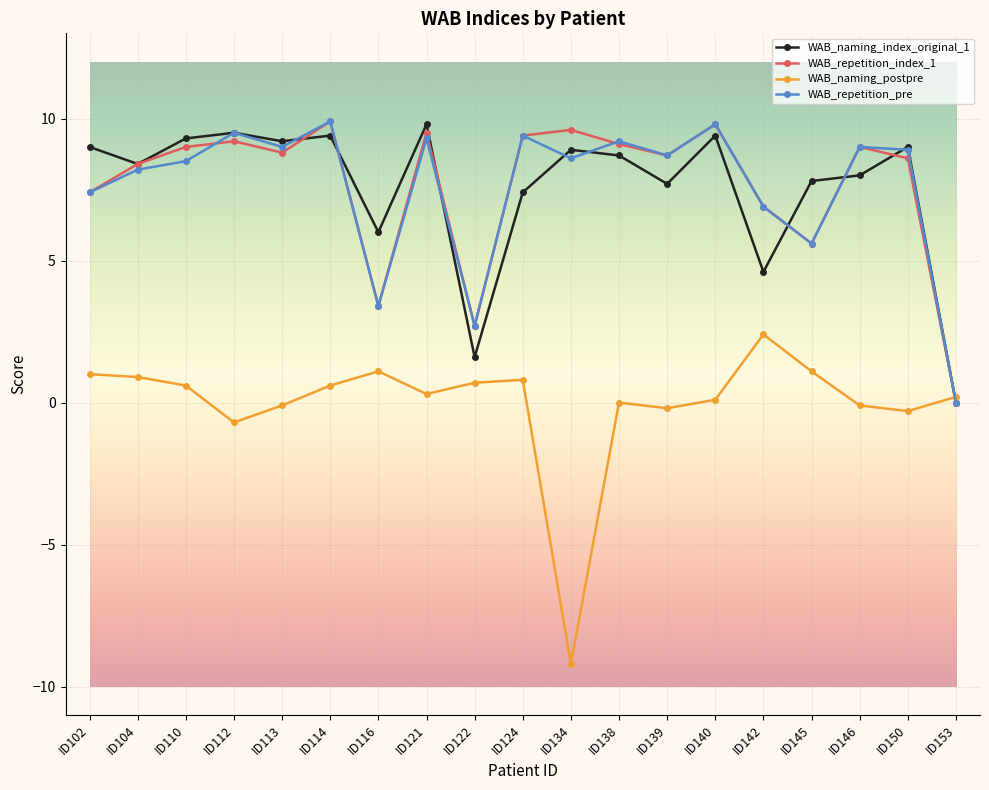

Is it true that WAB_repetition_index_1 equals 7.4 at ID145?

False